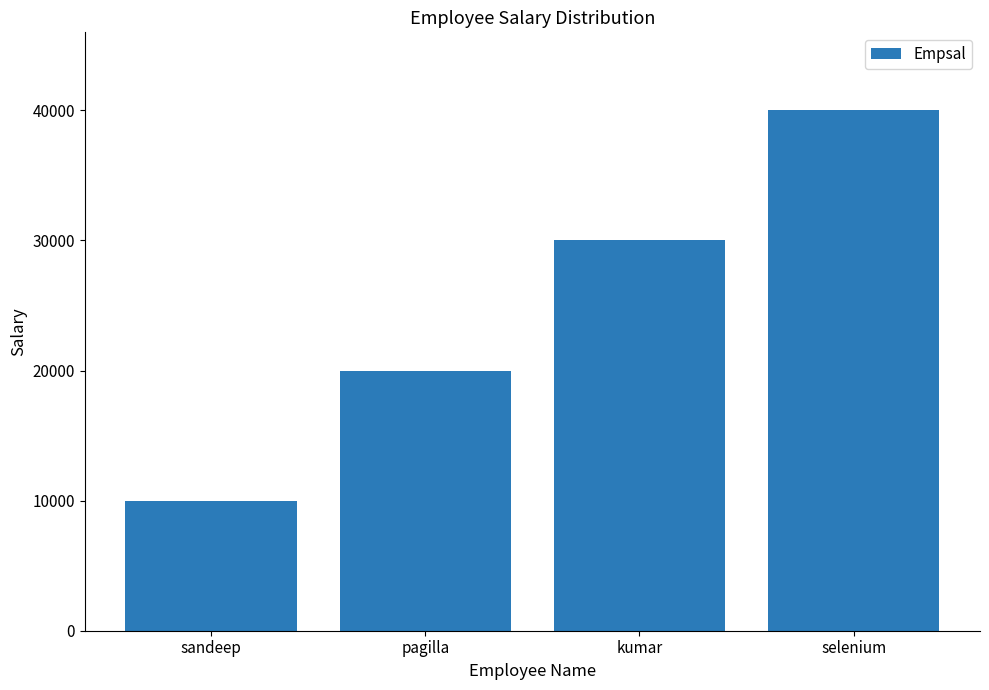

Does the chart contain any negative values?

No